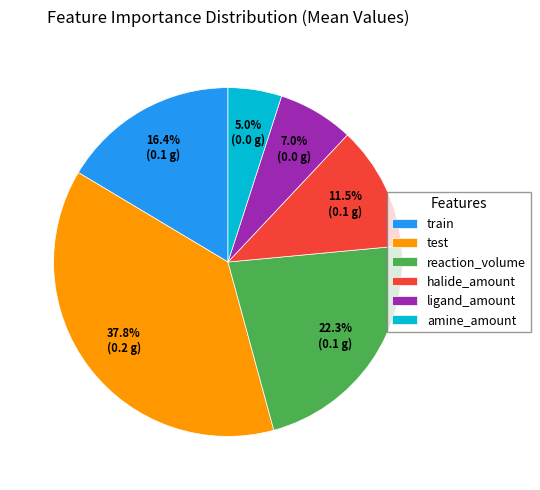

To the nearest percent, what portion does ligand_amount represent?

7%